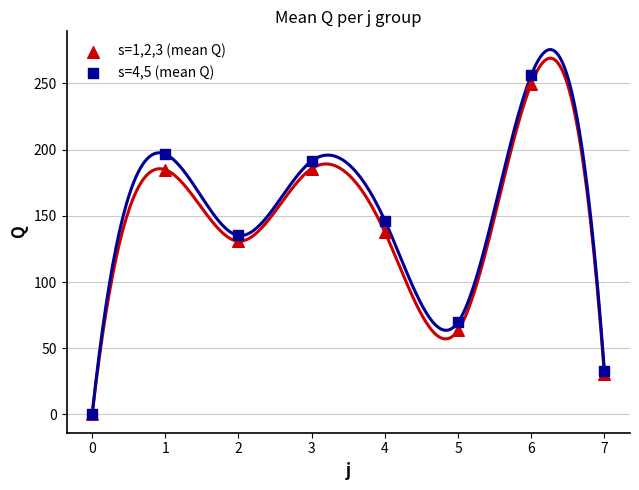

Which series has the largest Y range (max minus min)?

s=4,5 (mean Q)